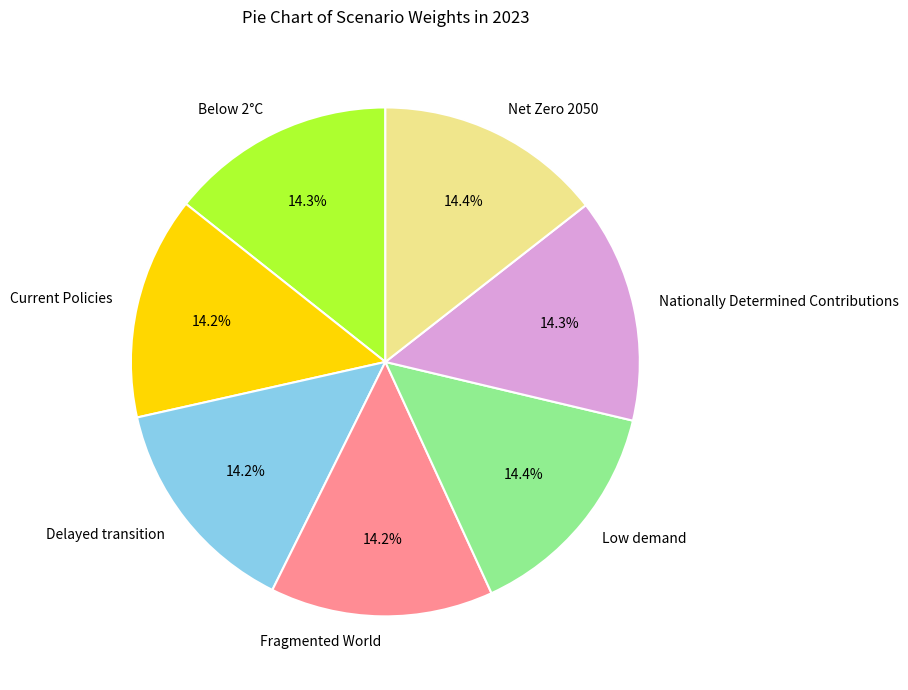

How many slices are in this pie chart?

7